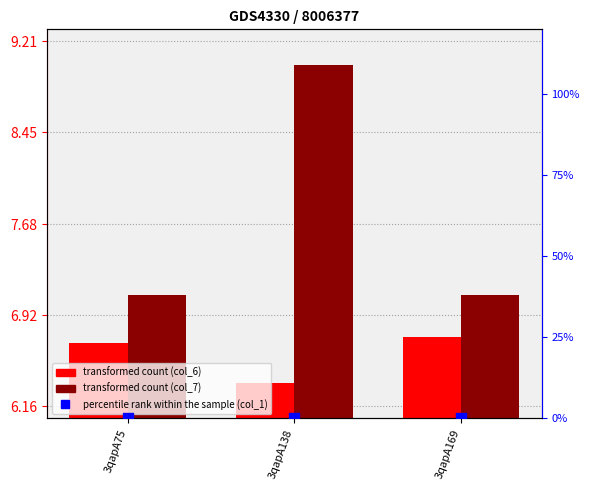

At which category is the sum across all series the highest?

3qapA138